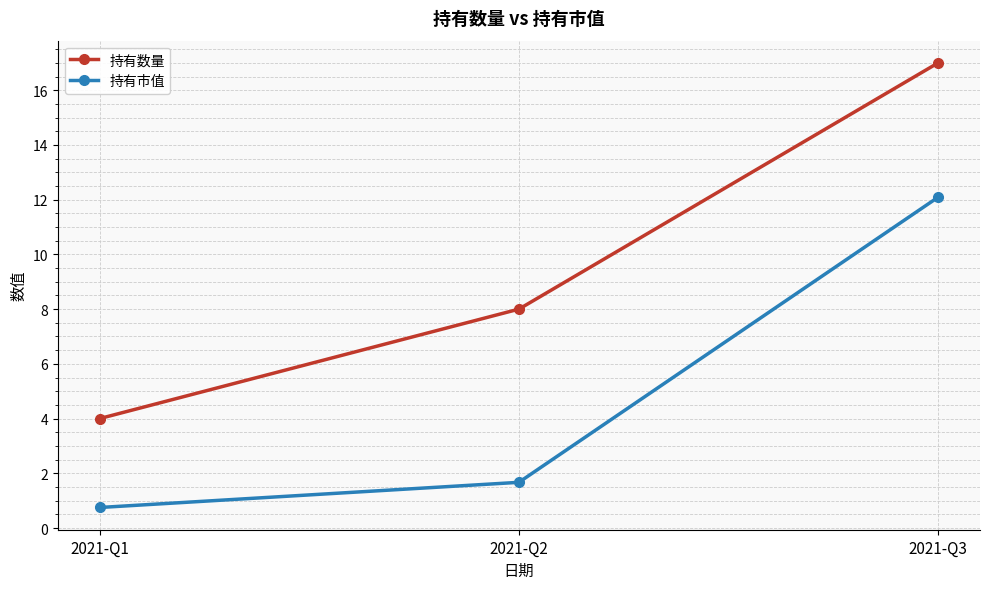

What is the average value of the 持有市值 series?

4.8